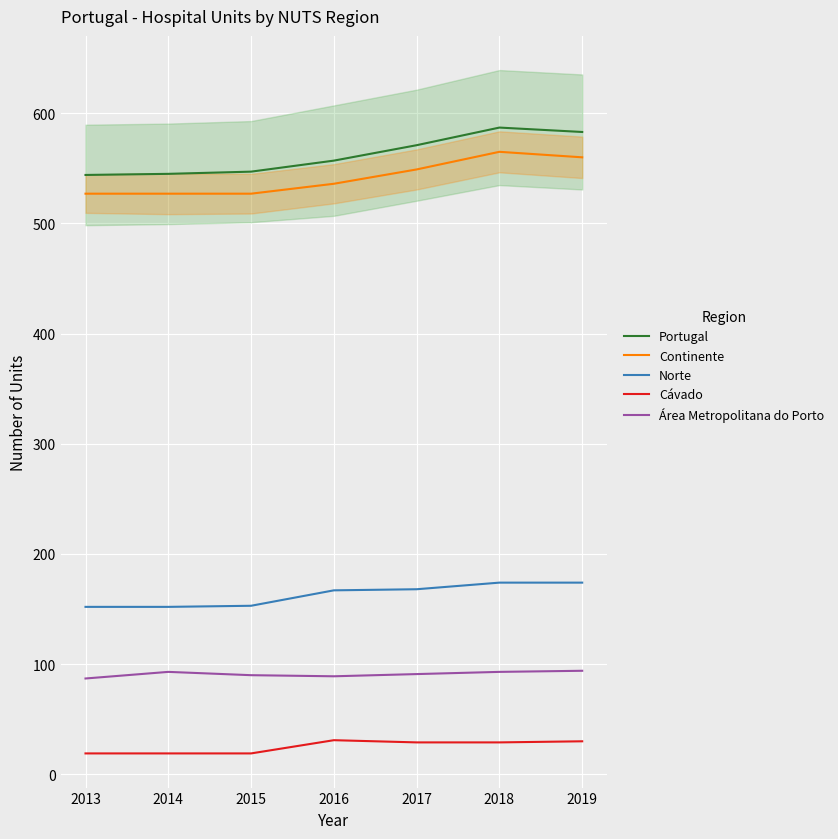

True or false: Cávado and Continente cross at least once.

False